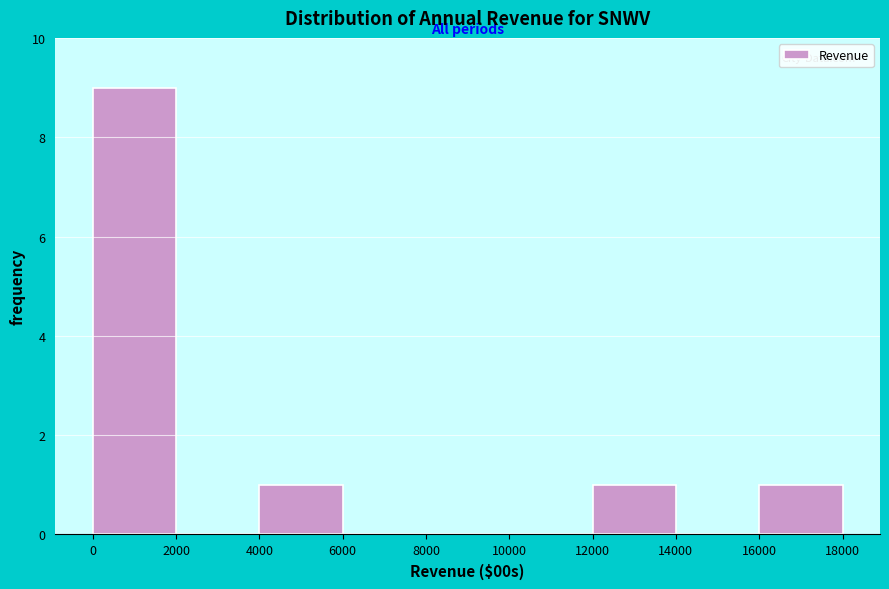

Over which range of the x-axis is the bar tallest?

0 to 2000